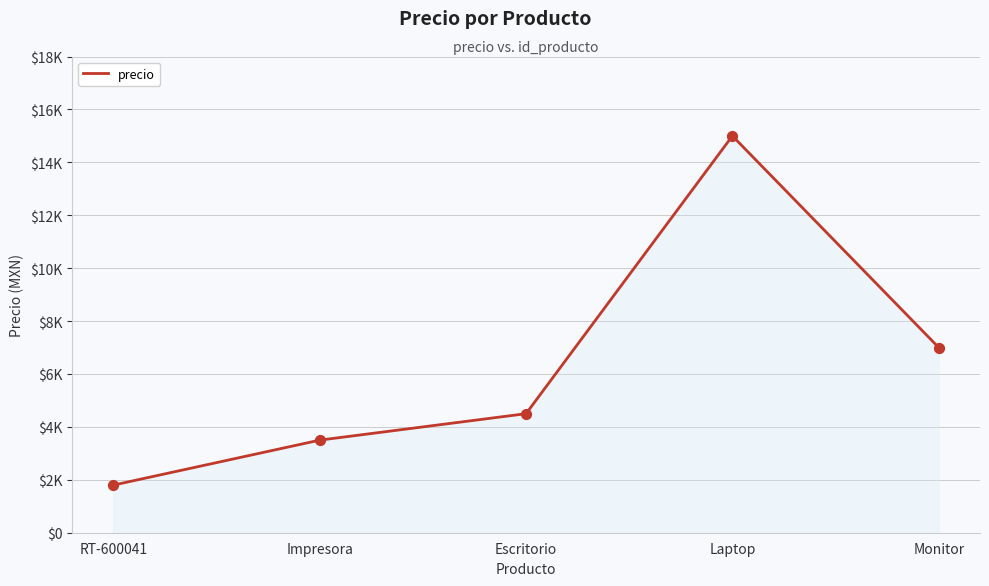

Between Impresora and RT-600041, which is larger?

Impresora